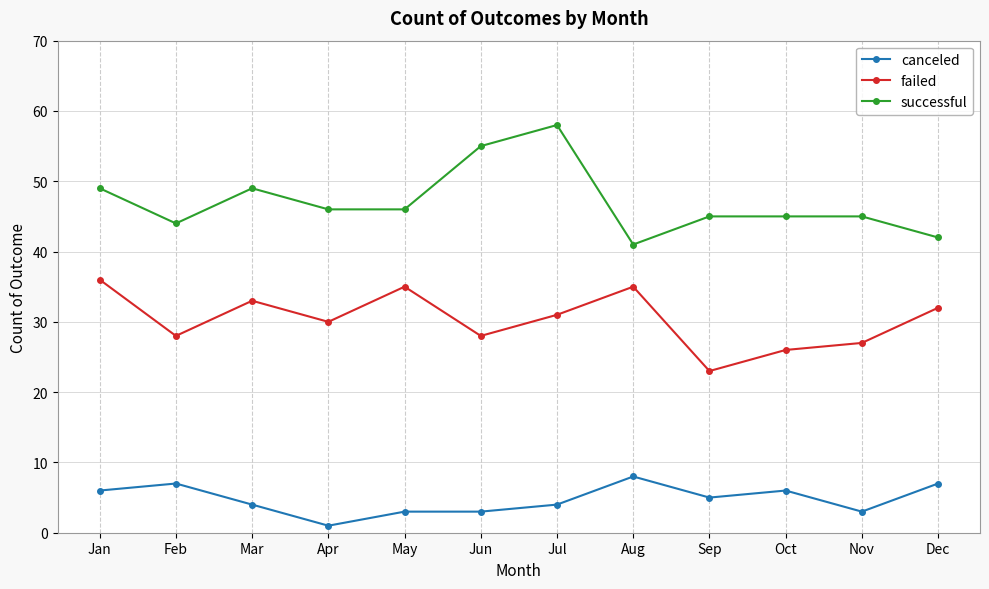

Reading left to right, list all the values displayed in this chart.

canceled: Jan=6	Feb=7	Mar=4	Apr=1	May=3	Jun=3	Jul=4	Aug=8	Sep=5	Oct=6	Nov=3	Dec=7
failed: Jan=36	Feb=28	Mar=33	Apr=30	May=35	Jun=28	Jul=31	Aug=35	Sep=23	Oct=26	Nov=27	Dec=32
successful: Jan=49	Feb=44	Mar=49	Apr=46	May=46	Jun=55	Jul=58	Aug=41	Sep=45	Oct=45	Nov=45	Dec=42